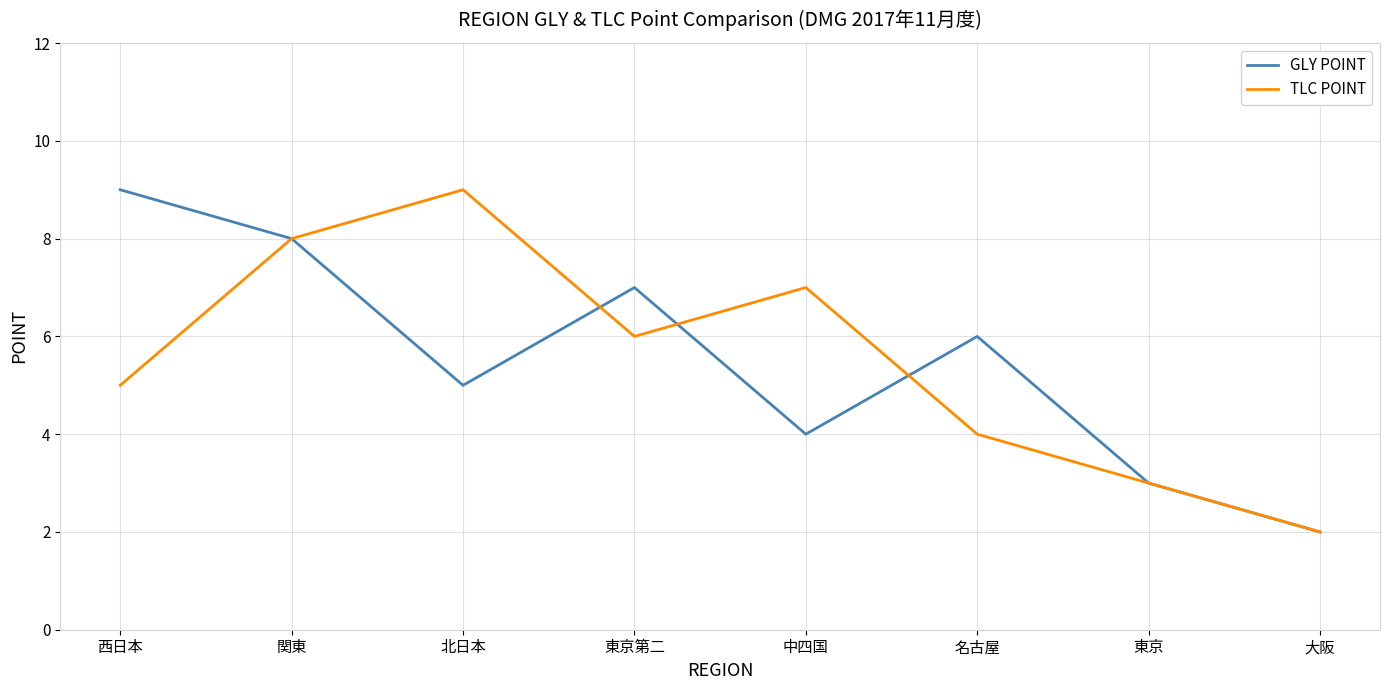

Does the chart have visible grid lines?

Yes